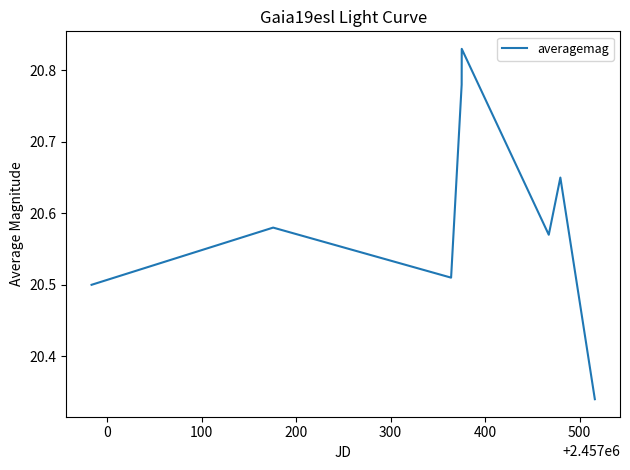

Count the values in the range 20 to 21.

8